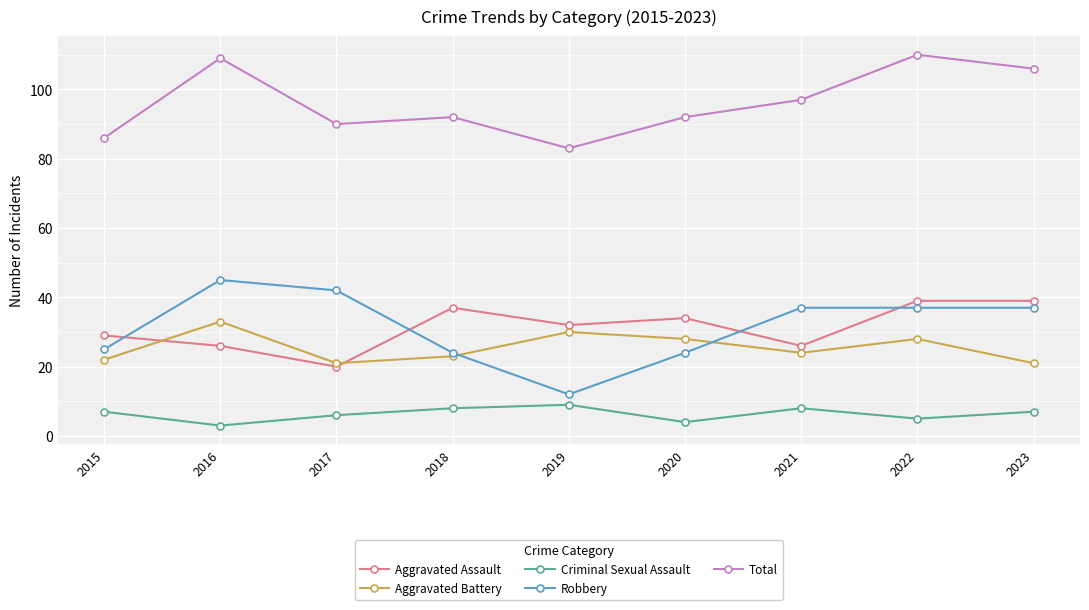

Reading left to right, list all the values displayed in this chart.

Aggravated Assault: 2015=29	2016=26	2017=20	2018=37	2019=32	2020=34	2021=26	2022=39	2023=39
Aggravated Battery: 2015=22	2016=33	2017=21	2018=23	2019=30	2020=28	2021=24	2022=28	2023=21
Criminal Sexual Assault: 2015=7	2016=3	2017=6	2018=8	2019=9	2020=4	2021=8	2022=5	2023=7
Robbery: 2015=25	2016=45	2017=42	2018=24	2019=12	2020=24	2021=37	2022=37	2023=37
Total: 2015=86	2016=109	2017=90	2018=92	2019=83	2020=92	2021=97	2022=110	2023=106